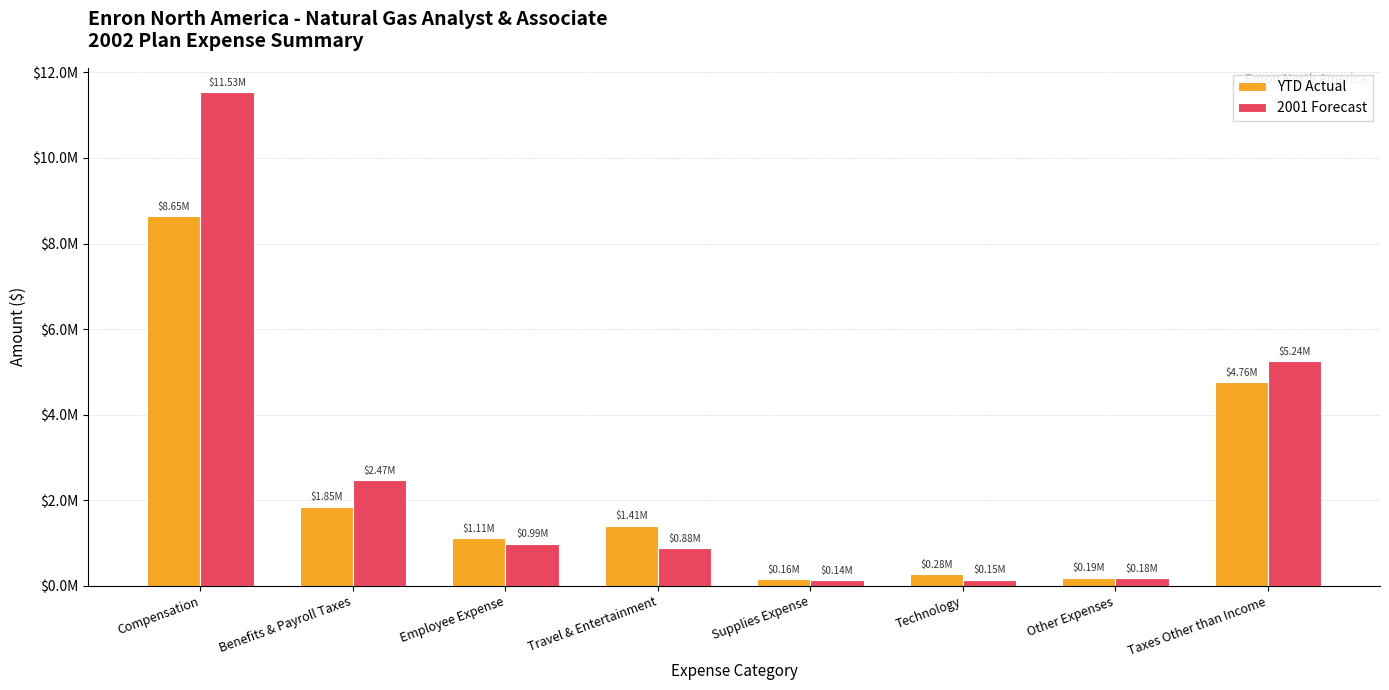

Between Travel & Entertainment and Taxes Other than Income, which series saw the biggest shift?

2001 Forecast